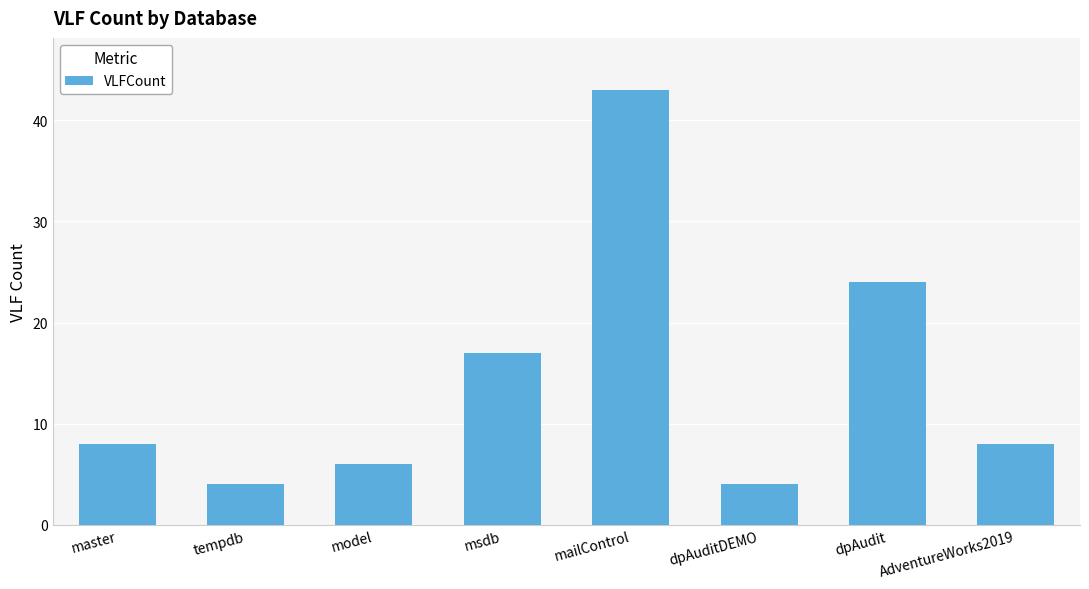

Does the chart contain stacked bars?

No